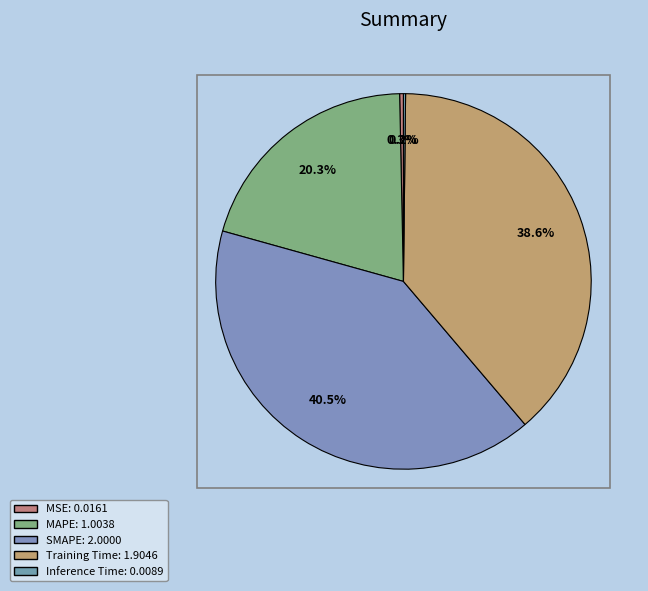

To the nearest percent, what is the average slice percentage?

20%